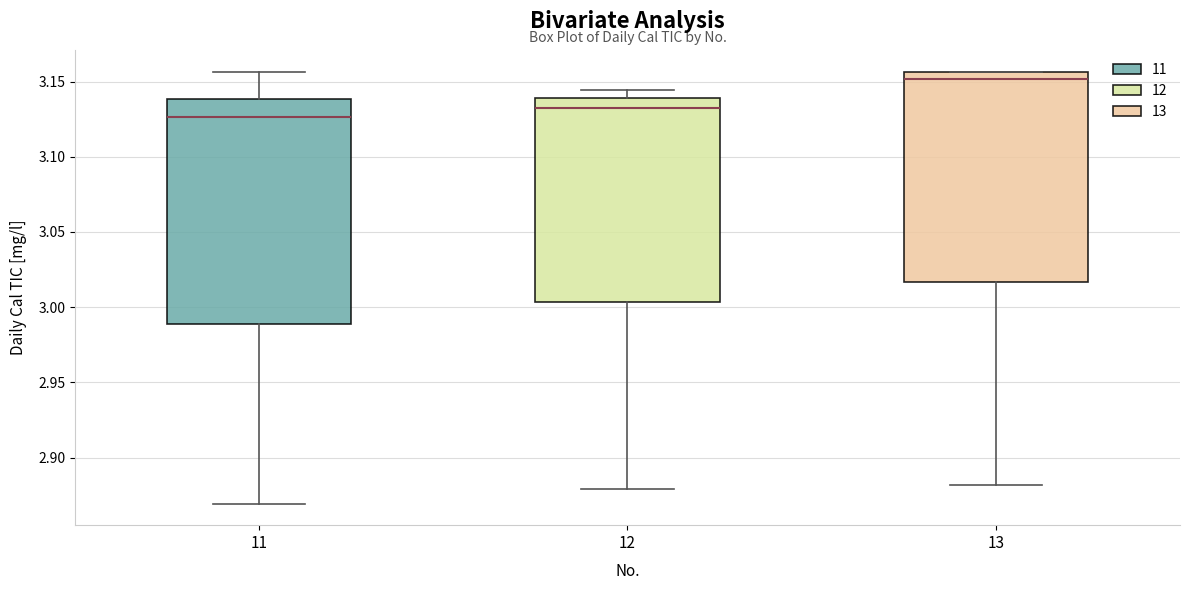

Which box's median line is the highest?

13